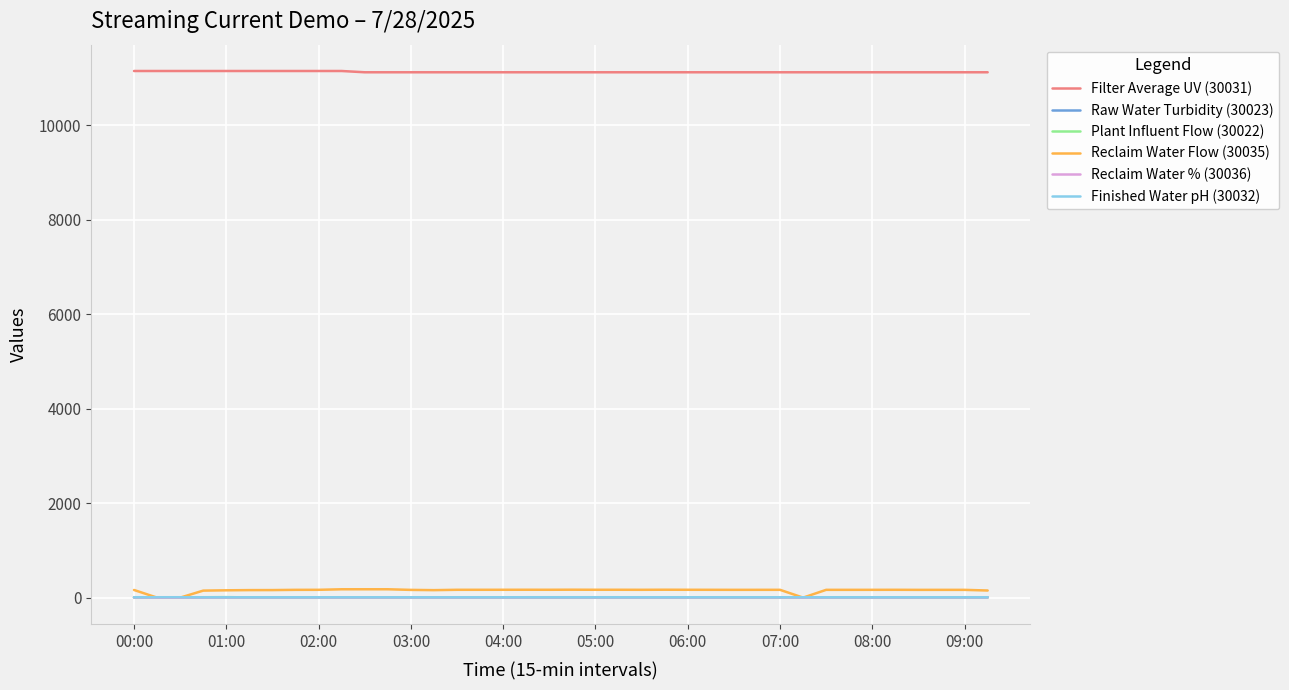

What is the maximum value shown in the chart?

11150.0